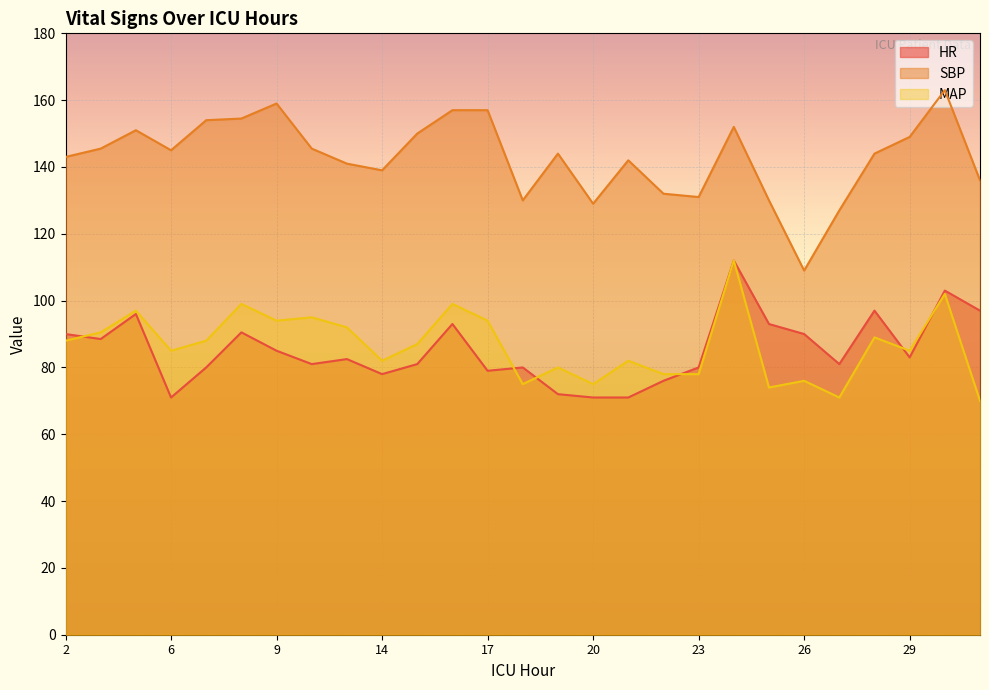

Rank the categories by SBP value from highest to lowest.

30, 9, 16, 17, 8, 7, 24, 5, 15, 29, 3, 12, 6, 19, 28, 2, 21, 13, 14, 31, 22, 23, 18, 25, 20, 27, 26